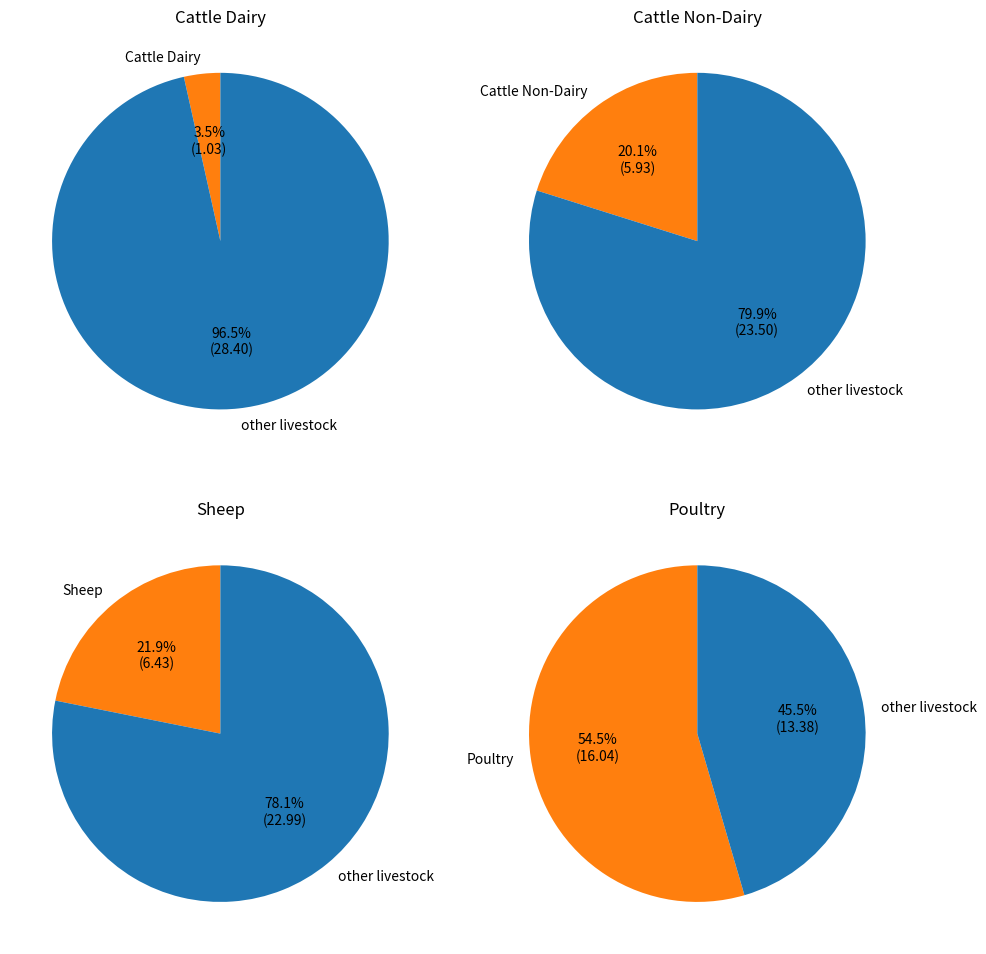

Which category has the biggest portion of the pie?

Poultry